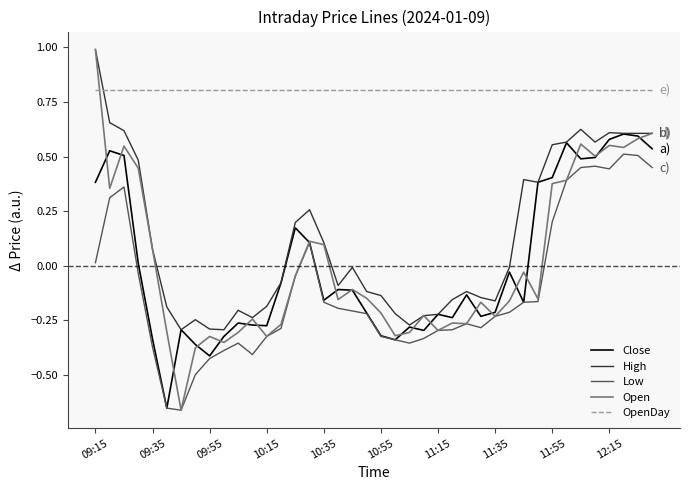

At how many categories does at least one series exceed 0?

40